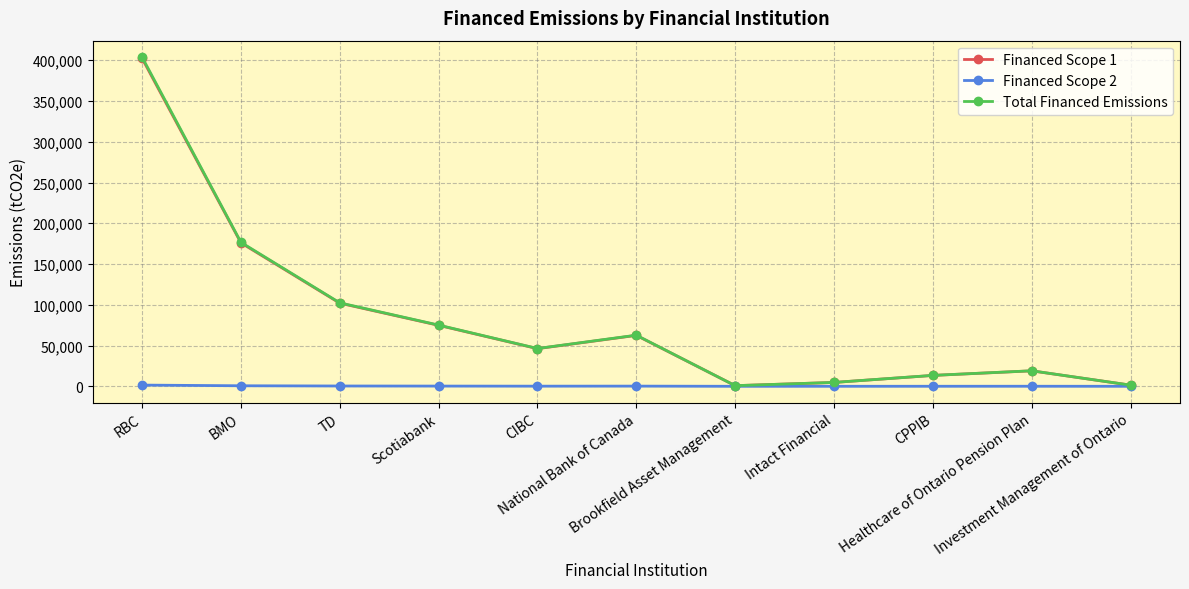

At which category does Financed Scope 1 reach its first local peak?

National Bank of Canada